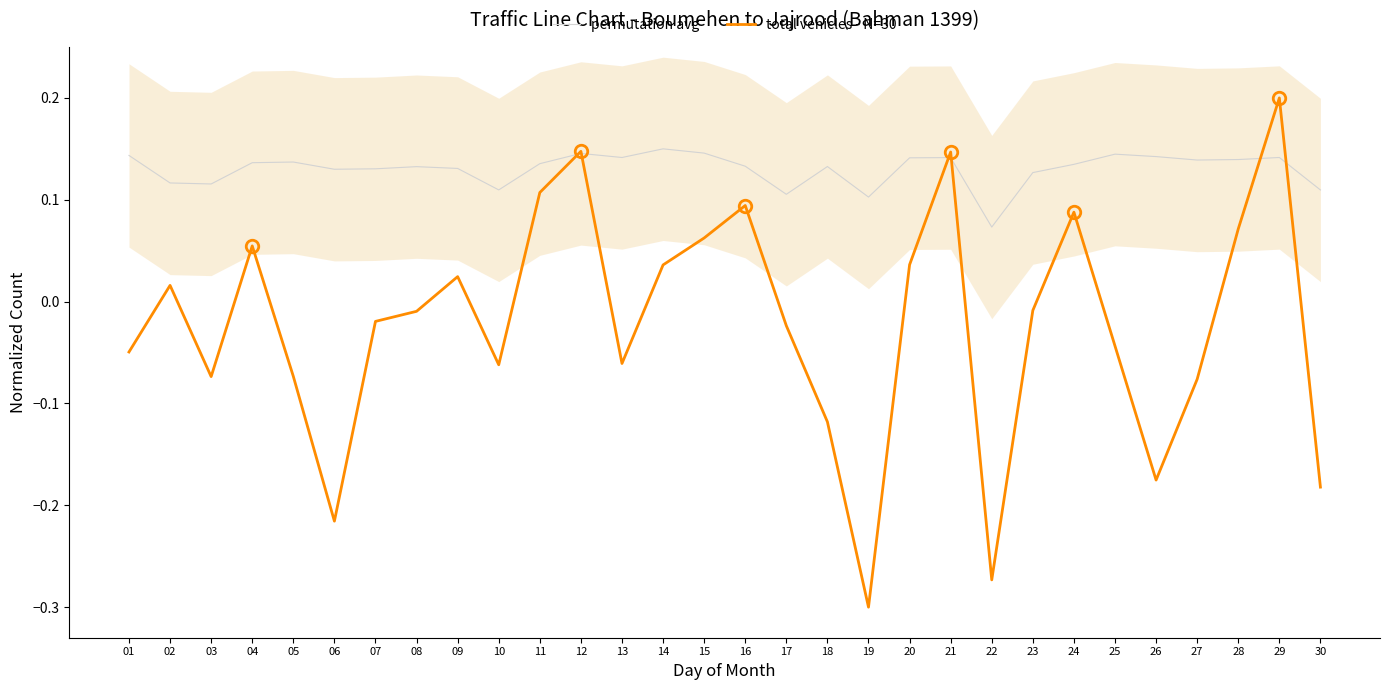

Rank the categories by permutation avg value from highest to lowest.

14, 15, 12, 25, 01, 26, 29, 13, 21, 20, 28, 27, 05, 04, 11, 24, 16, 18, 08, 09, 07, 06, 23, 02, 03, 10, 30, 17, 19, 22